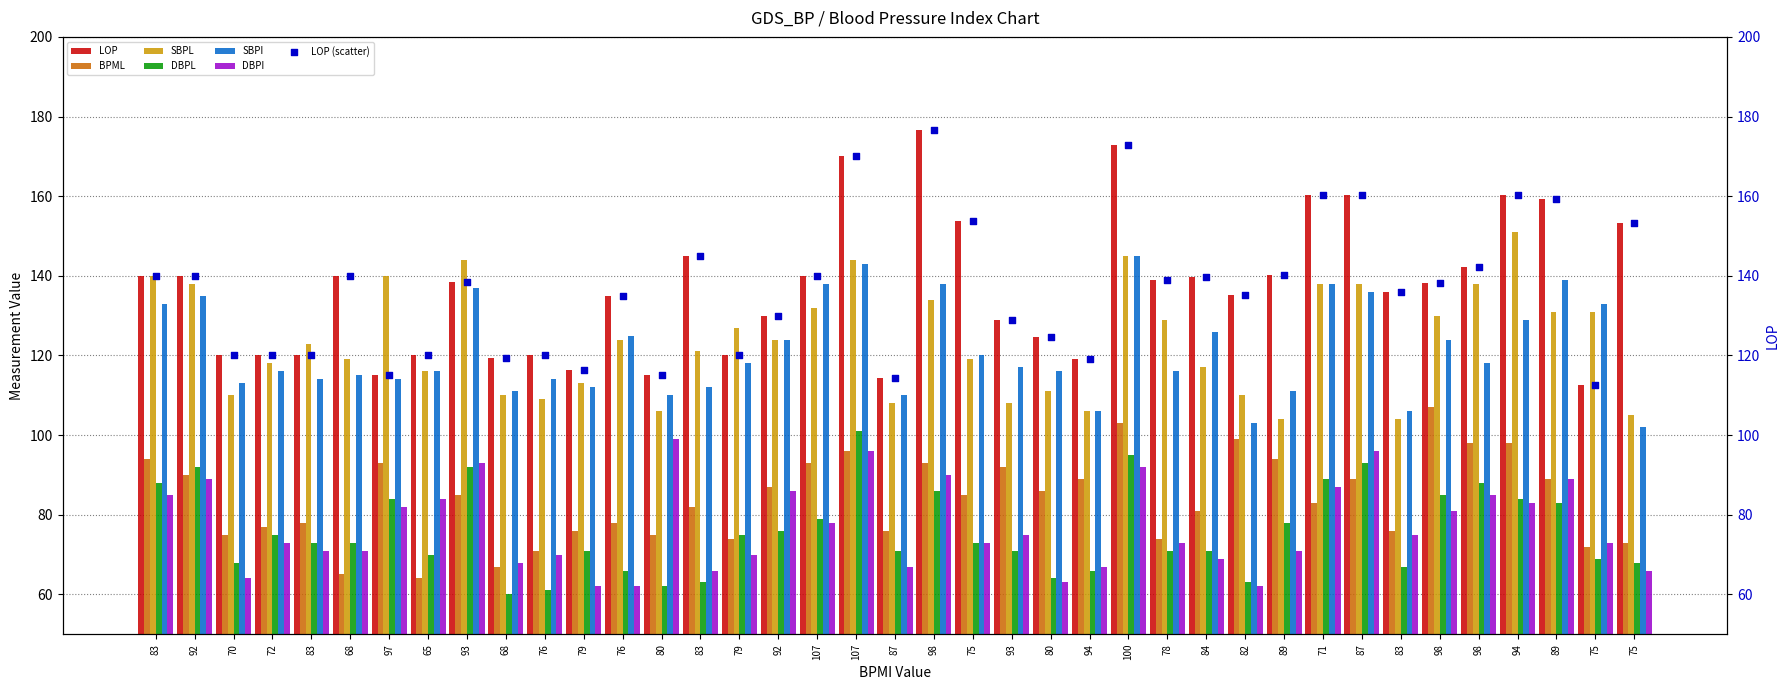

Which series reaches the minimum Y coordinate?

DBPL